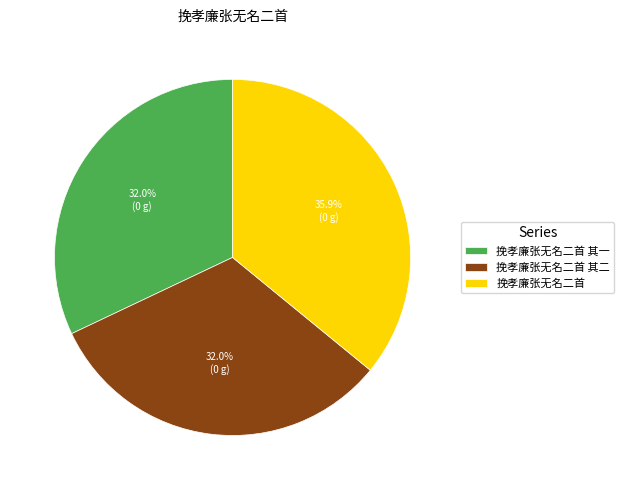

What is the largest slice in the pie chart?

挽孝廉张无名二首